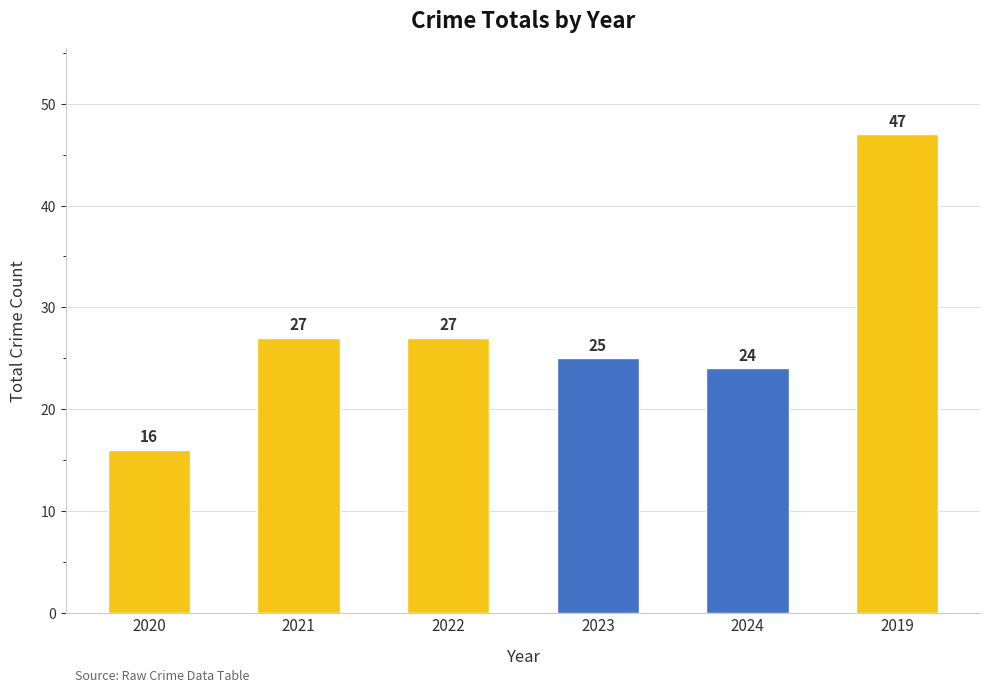

How many distinct data groups are displayed?

1